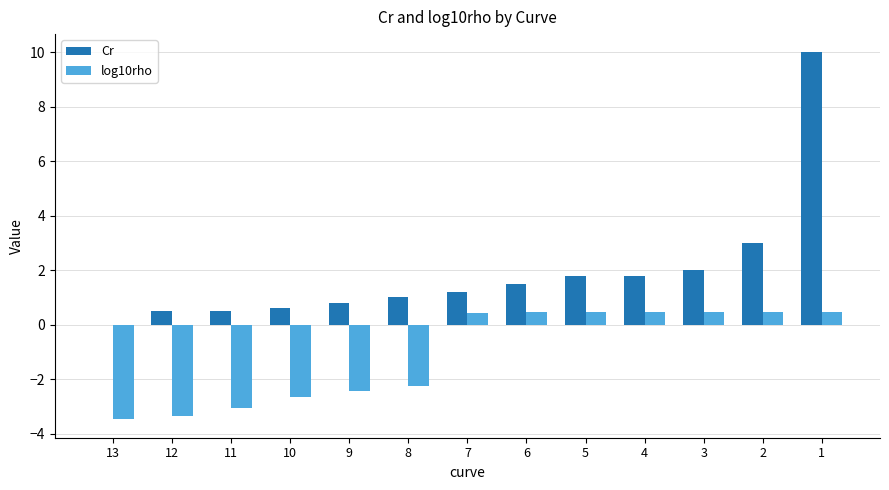

Which category has the highest value across all series?

1